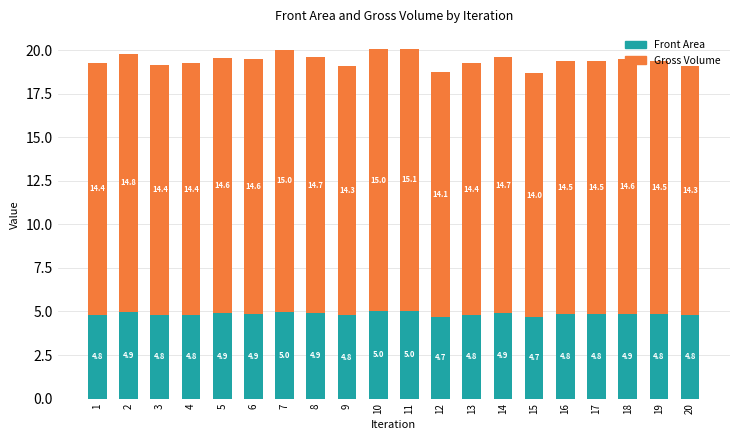

How many categories are shown in the chart?

20